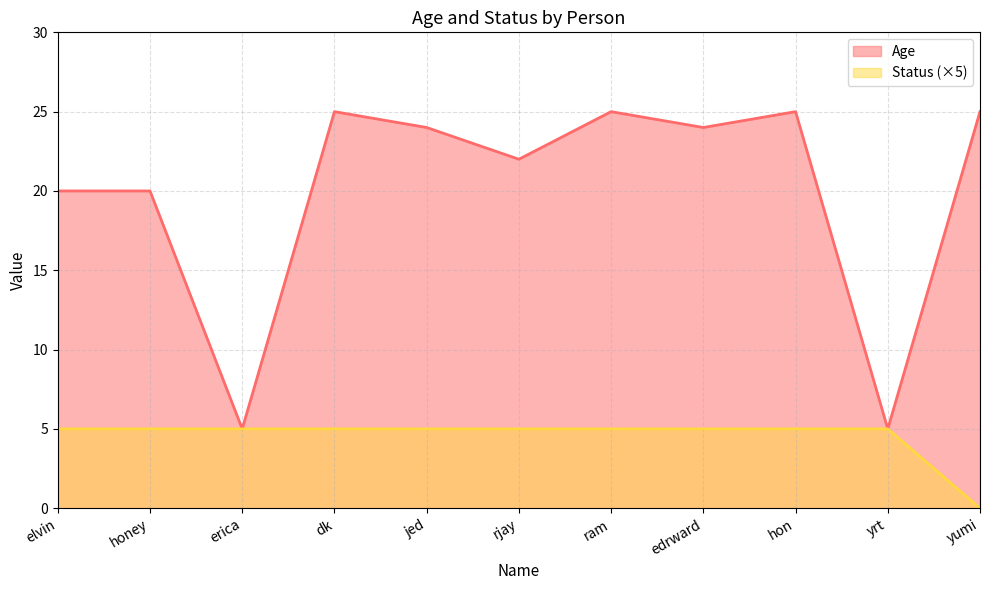

Count the number of data series in this chart.

2